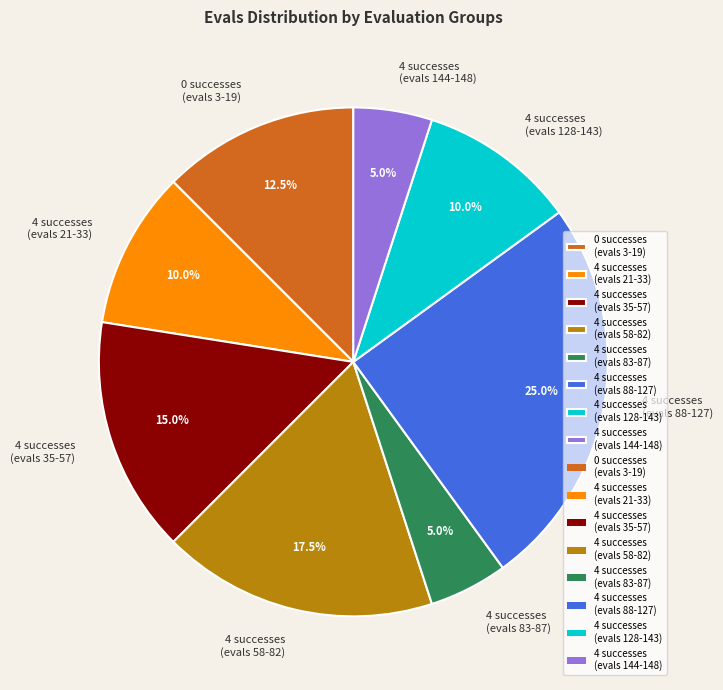

Which has a higher value, 4 successes (evals 144-148) or 4 successes (evals 21-33)?

4 successes (evals 21-33)